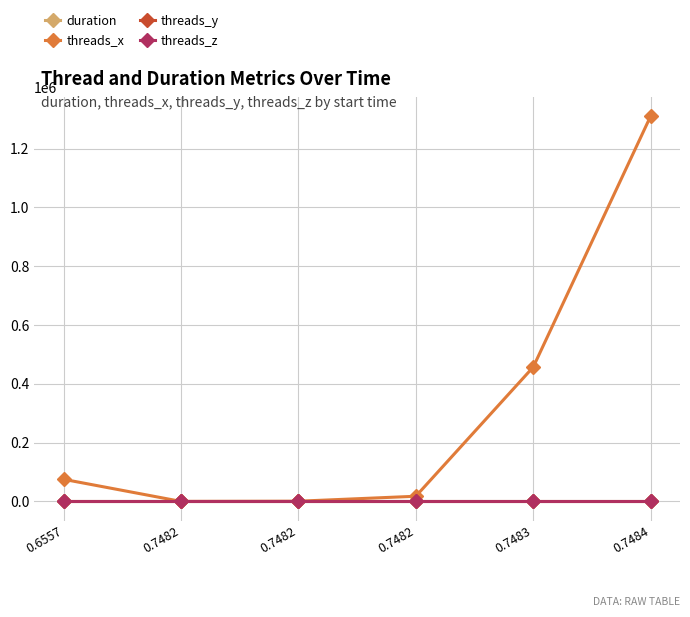

Which has a higher value, 0.6557 or 0.7482?

0.6557